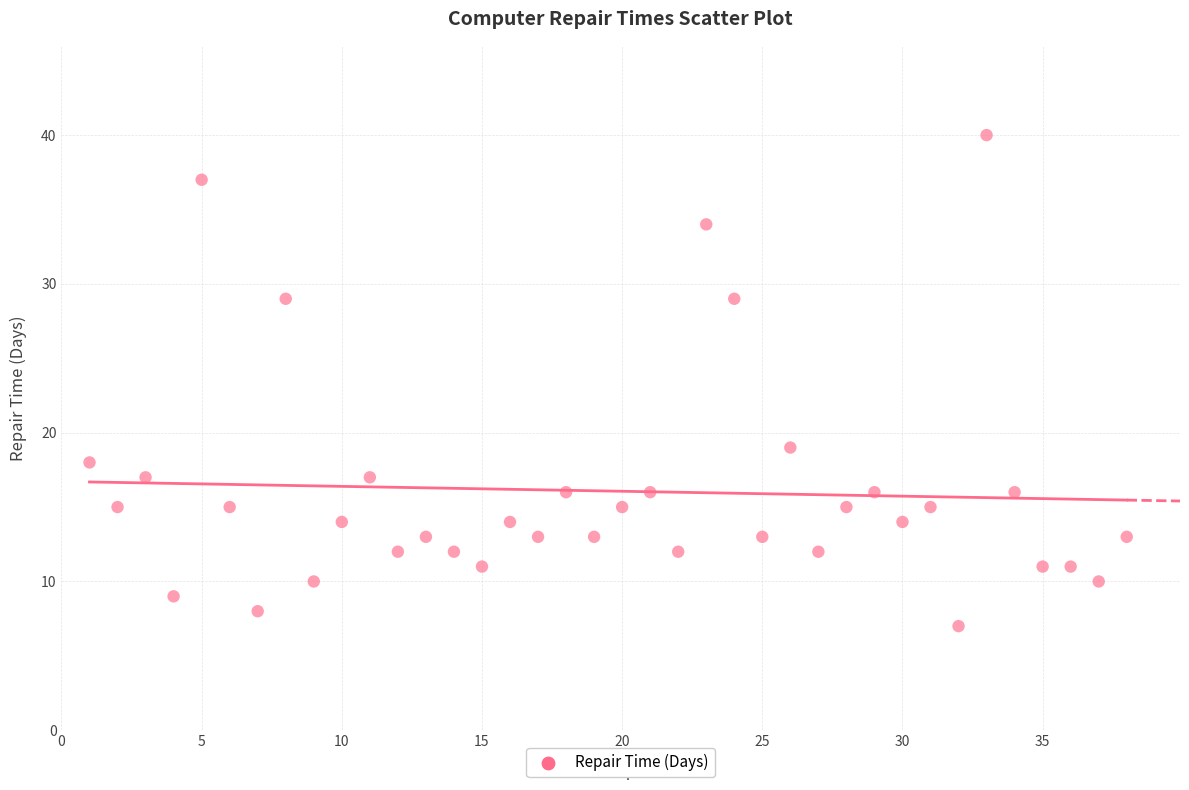

What Y value in the scatter plot is closest to 23?

19